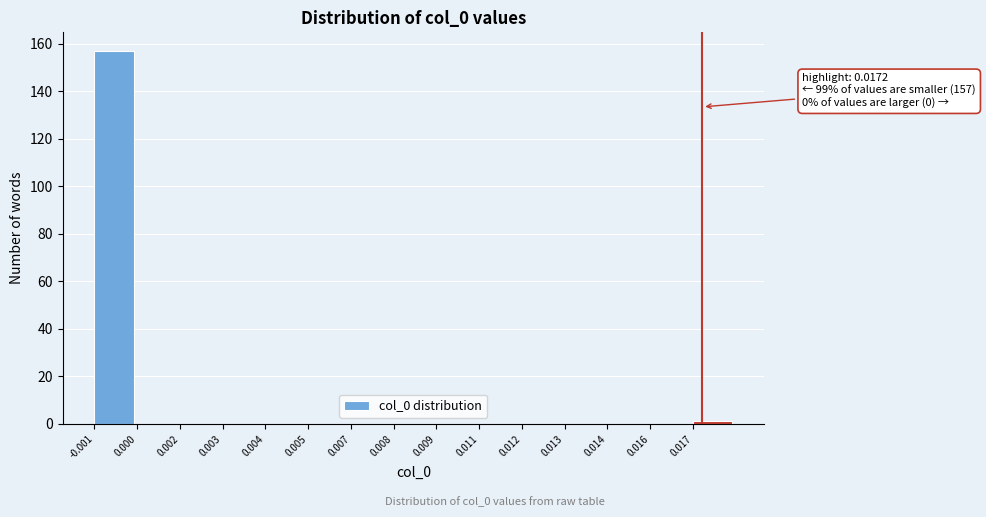

Reading right to left, what are all the values shown in this chart?

0.017=1	0.016=0	0.014=0	0.013=0	0.012=0	0.011=0	0.009=0	0.008=0	0.007=0	0.005=0	0.004=0	0.003=0	0.002=0	0.000=0	-0.001=157